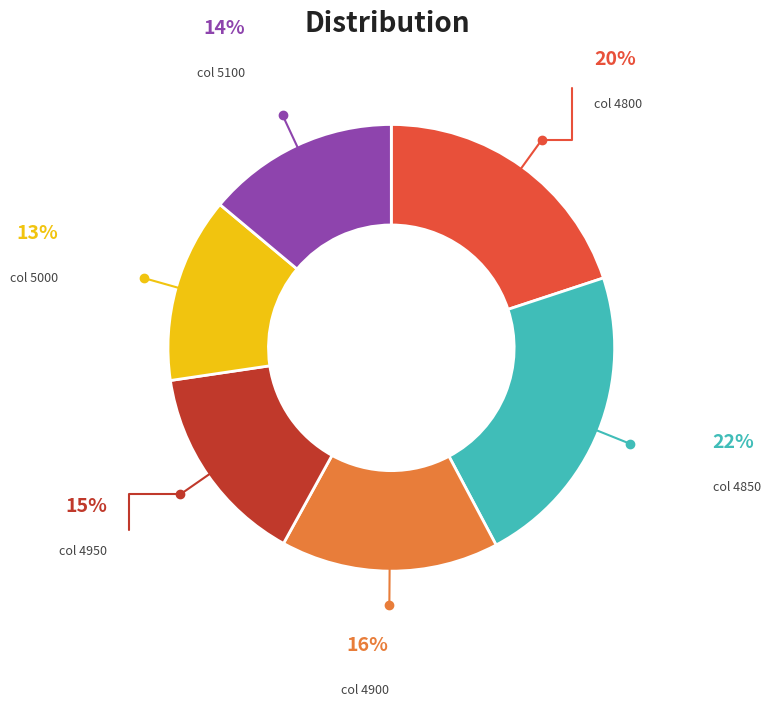

What percentage is the col 4950 slice, to the nearest percent?

15%